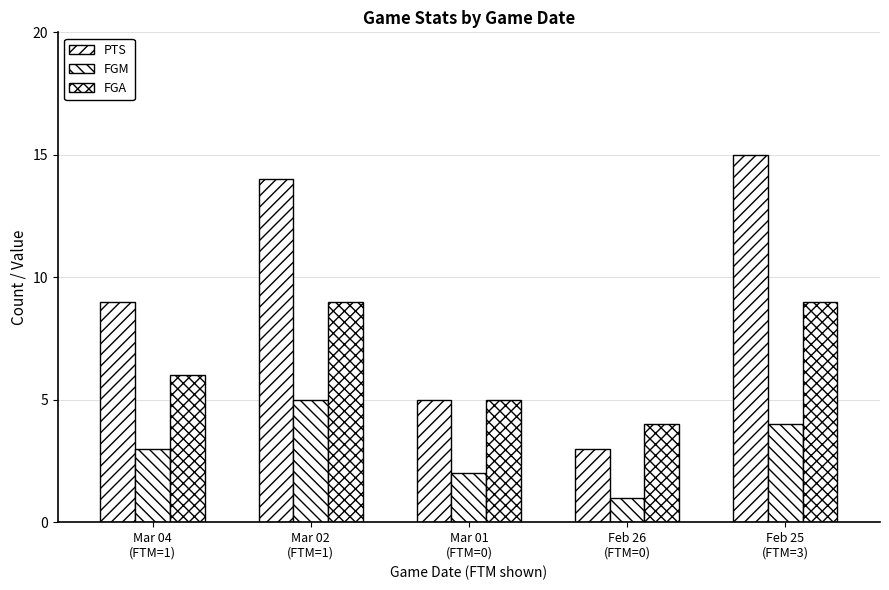

What is the sum of all PTS values?

46